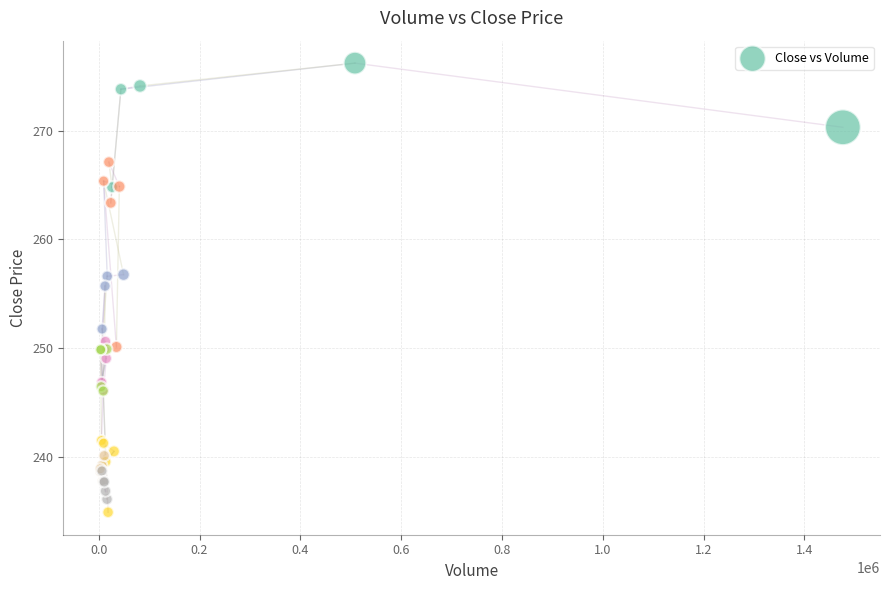

What Y value in the scatter plot is closest to 255?

255.7